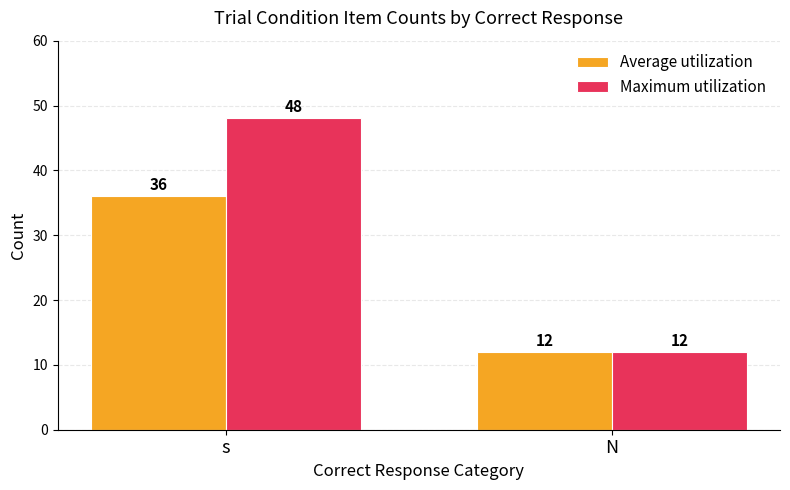

Rank the categories by Average utilization value from lowest to highest.

N, s